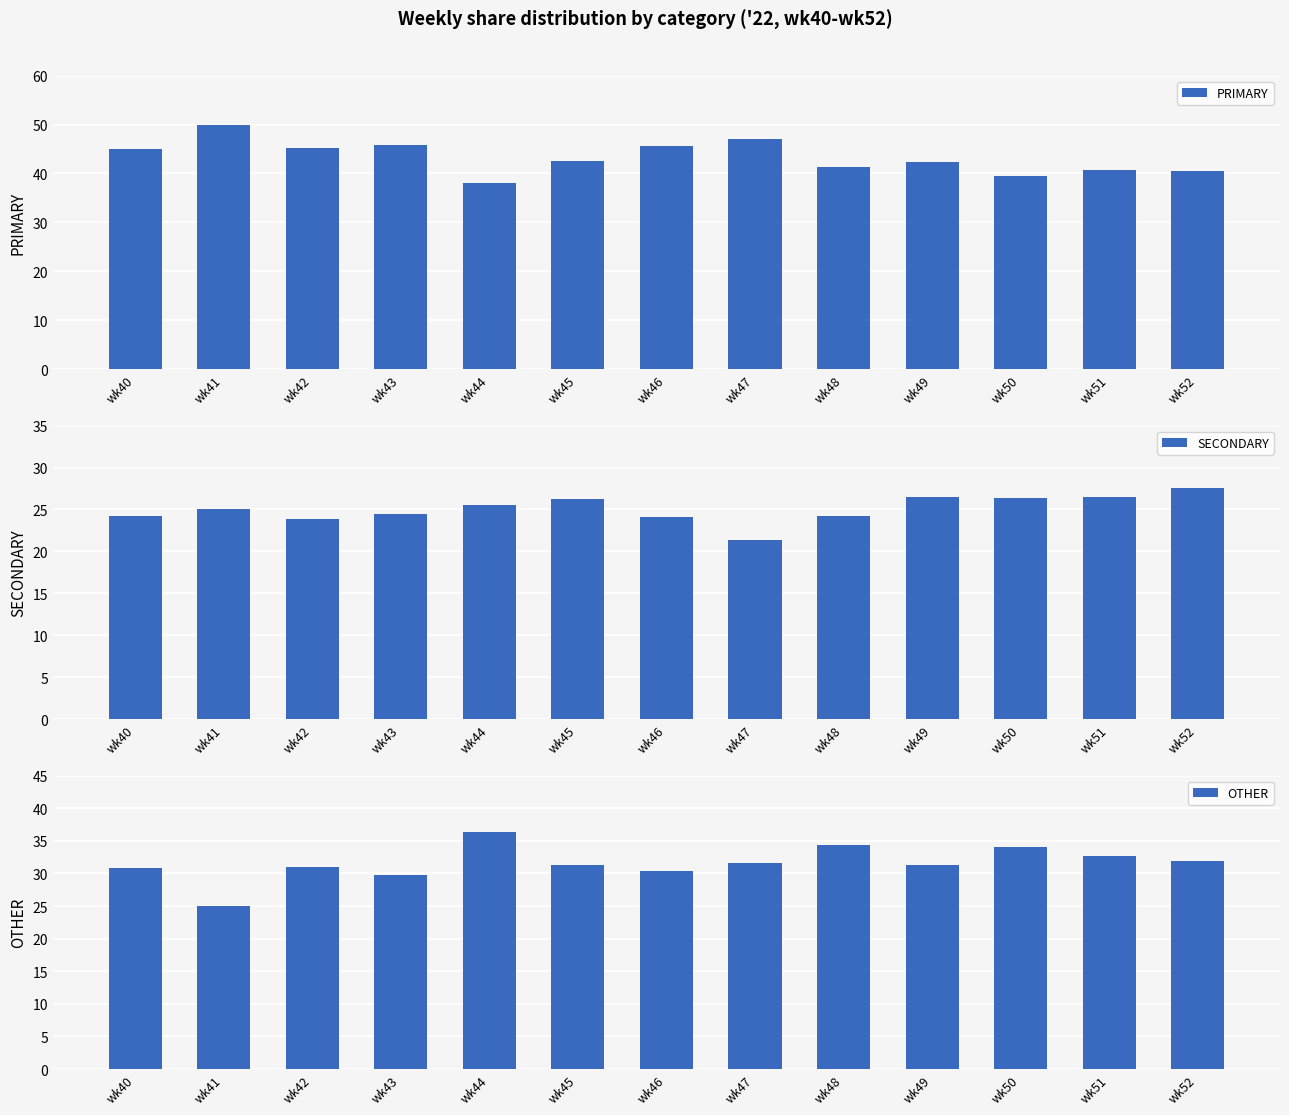

Which has a higher value, wk52 or wk50?

wk52